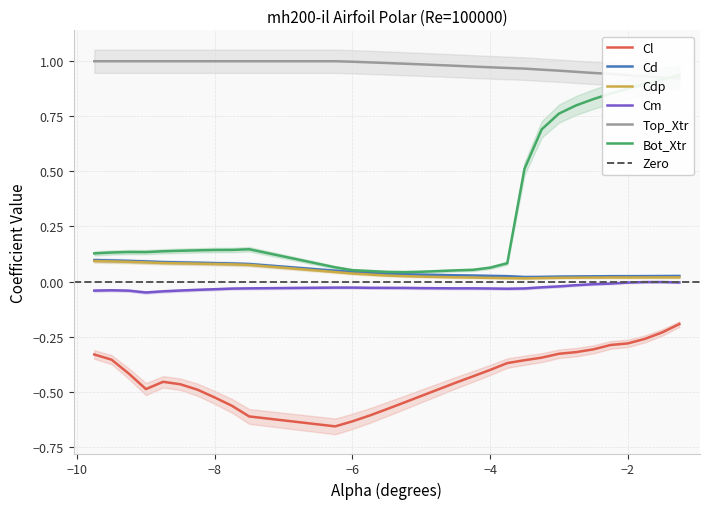

At which category does the chart reach its peak across all series?

-9.75